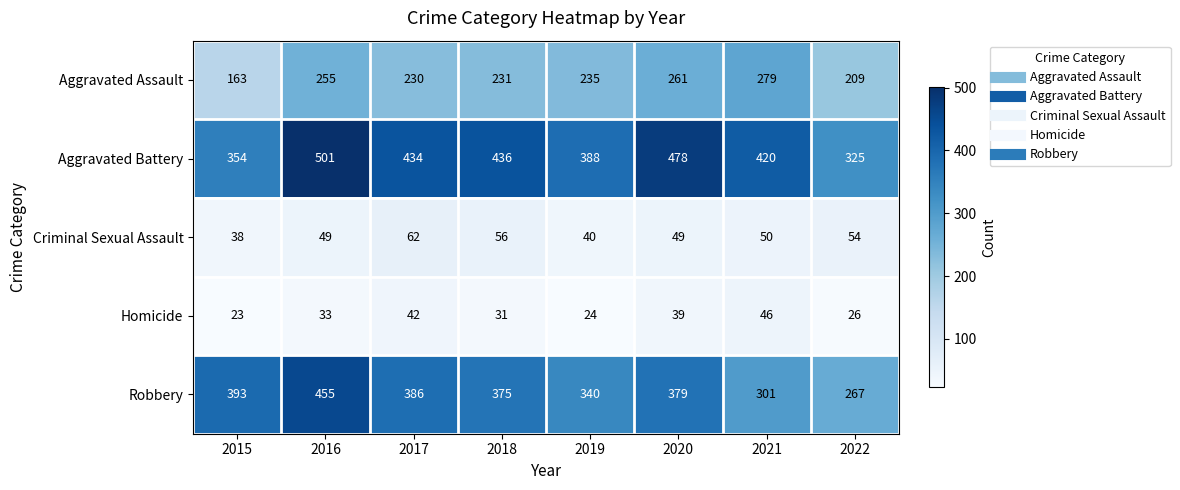

Is it true that Criminal Sexual Assault equals 62 at 2017?

True